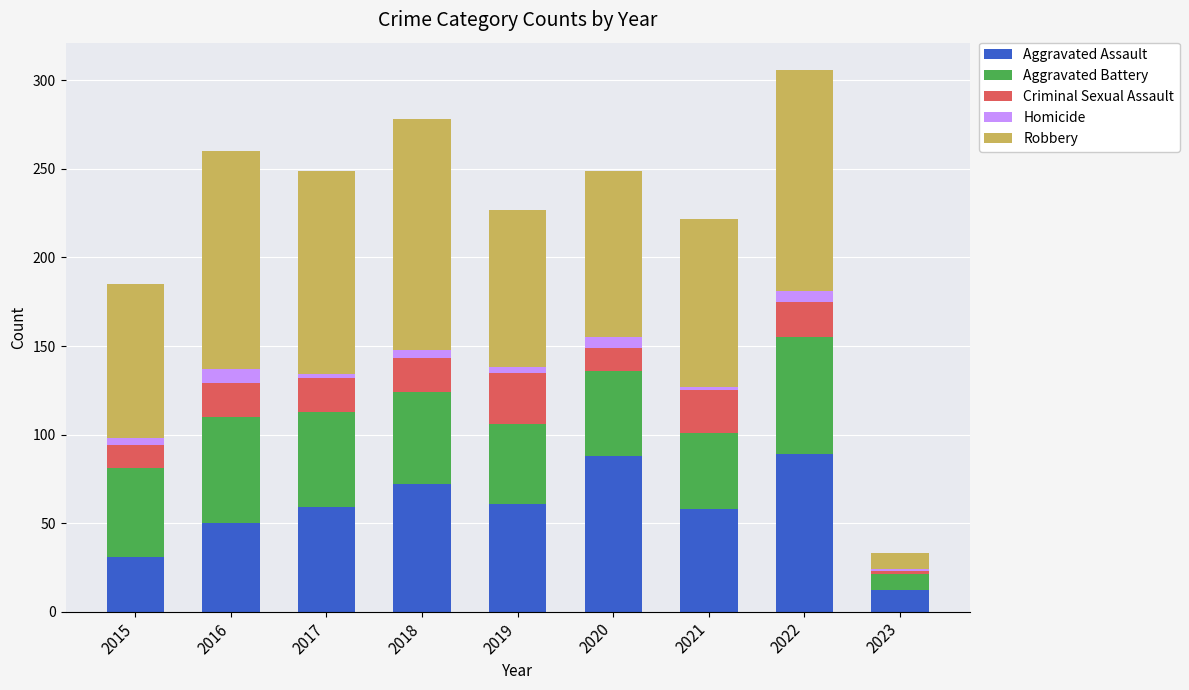

What is the sum of all Aggravated Assault values?

520